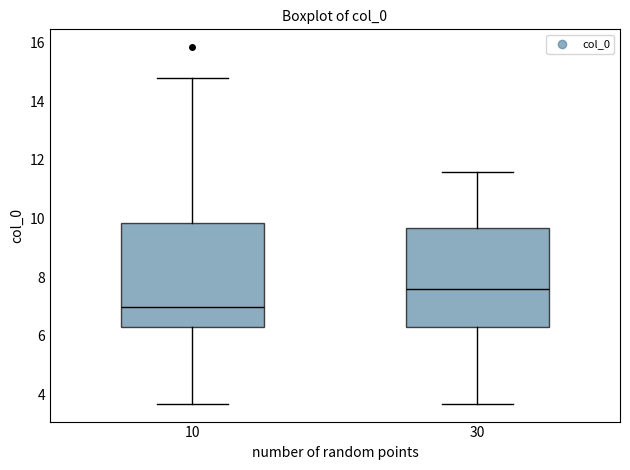

Reading left to right, read every box against the y-axis: the position of its median line, the range the box covers, and the ends of its whiskers. The values are not printed on the chart, so give them approximately, as read against the axis.

10: median 7.0, box 6.2 to 9.8, whiskers 3.6 to 14.8
30: median 7.6, box 6.2 to 9.6, whiskers 3.6 to 11.6